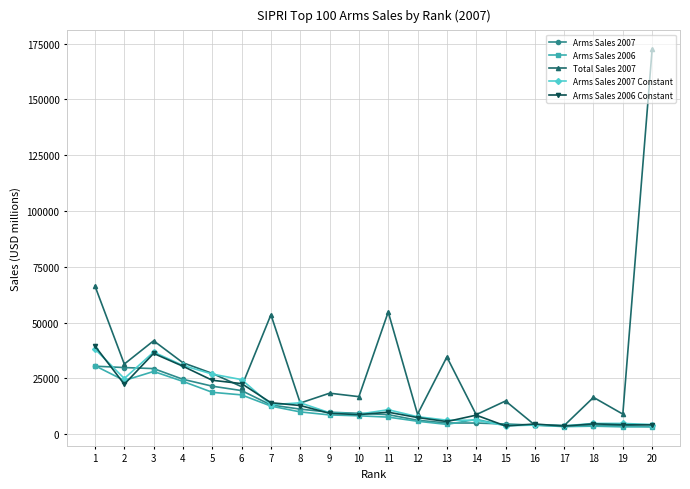

Read the Arms Sales 2007 Constant value at 1.

38153